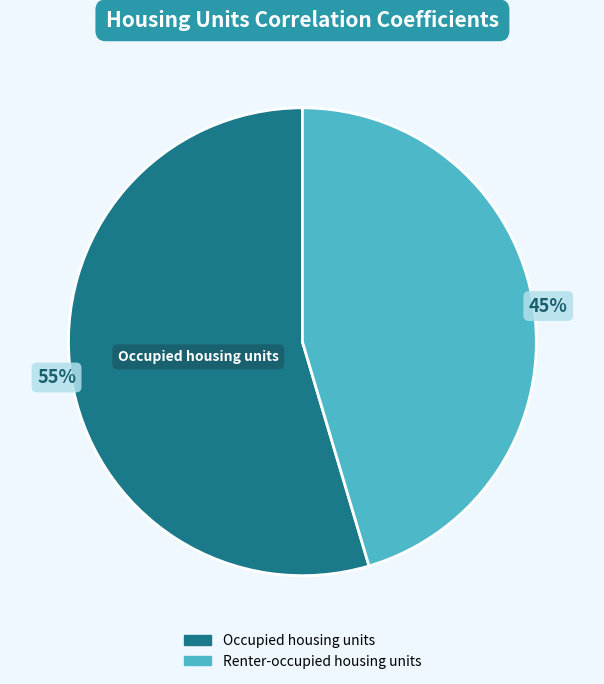

What percentage is the Occupied housing units slice, to the nearest percent?

55%